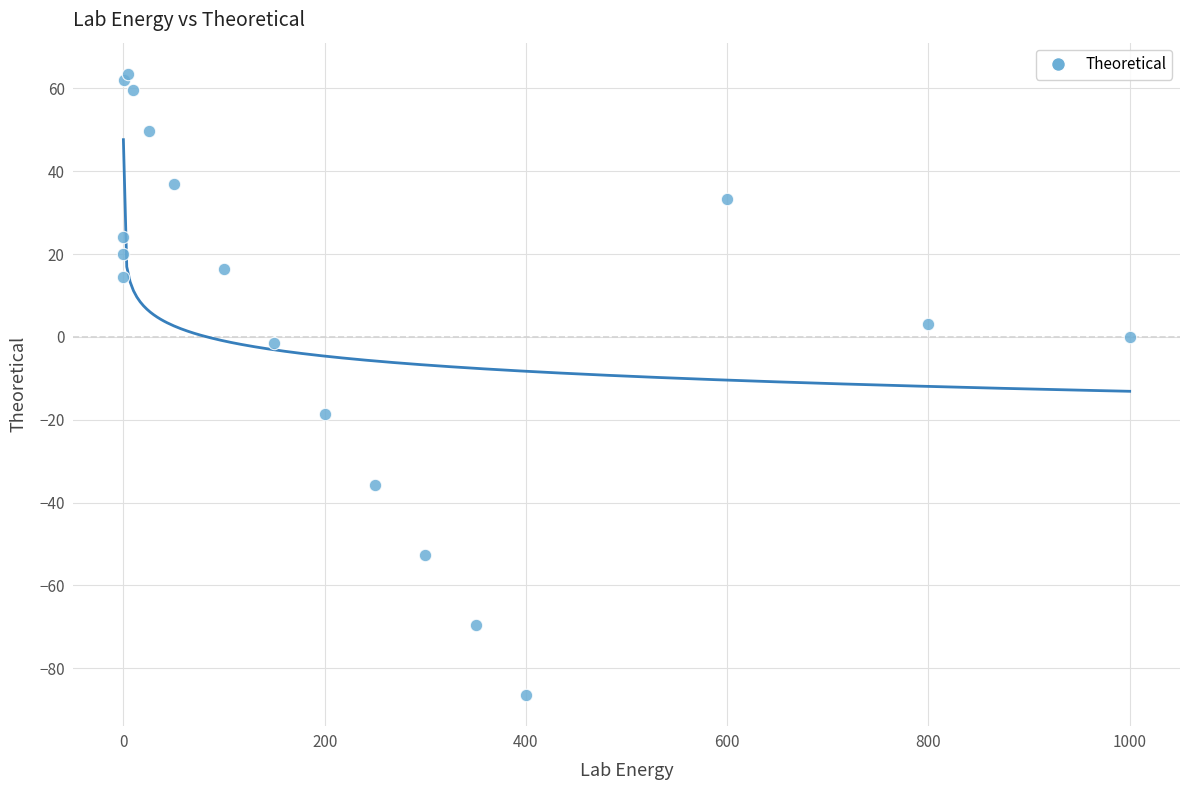

What Y value in the scatter plot is closest to -11?

-18.7